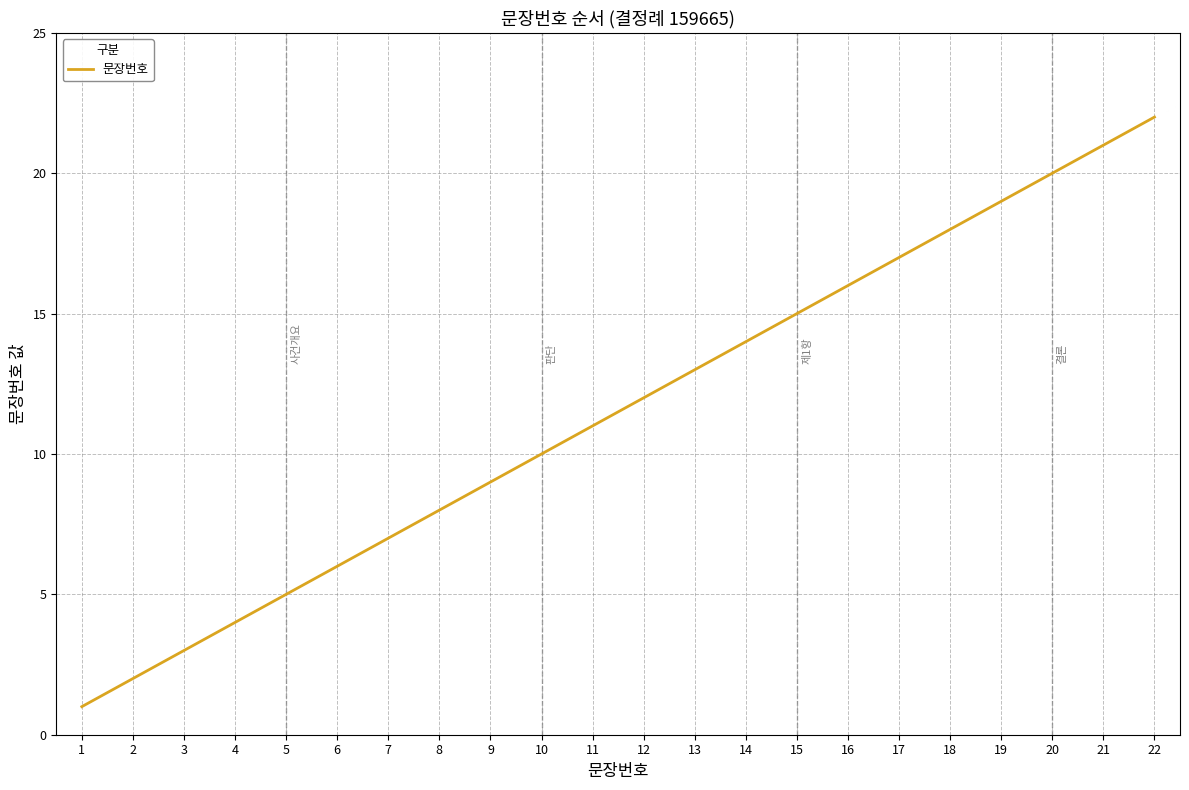

Does the chart display data point markers on the line(s)?

No